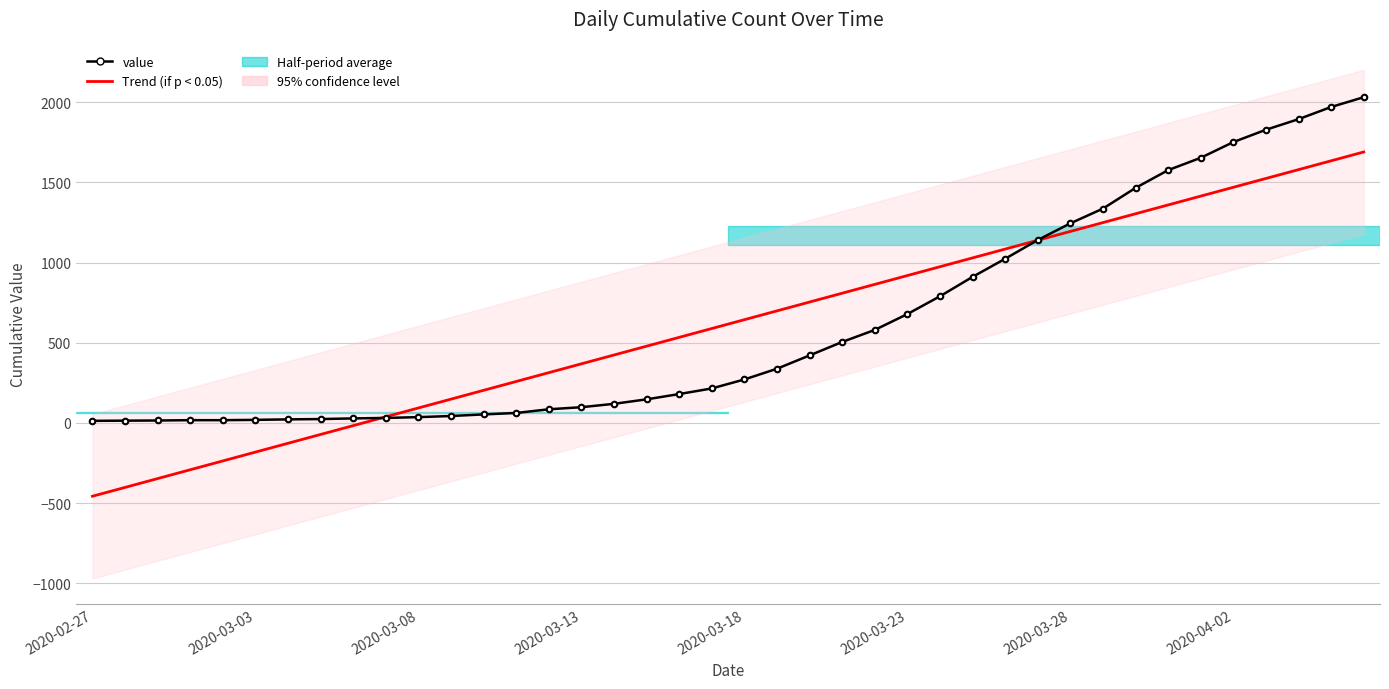

Which series has the widest spread of values?

Trend